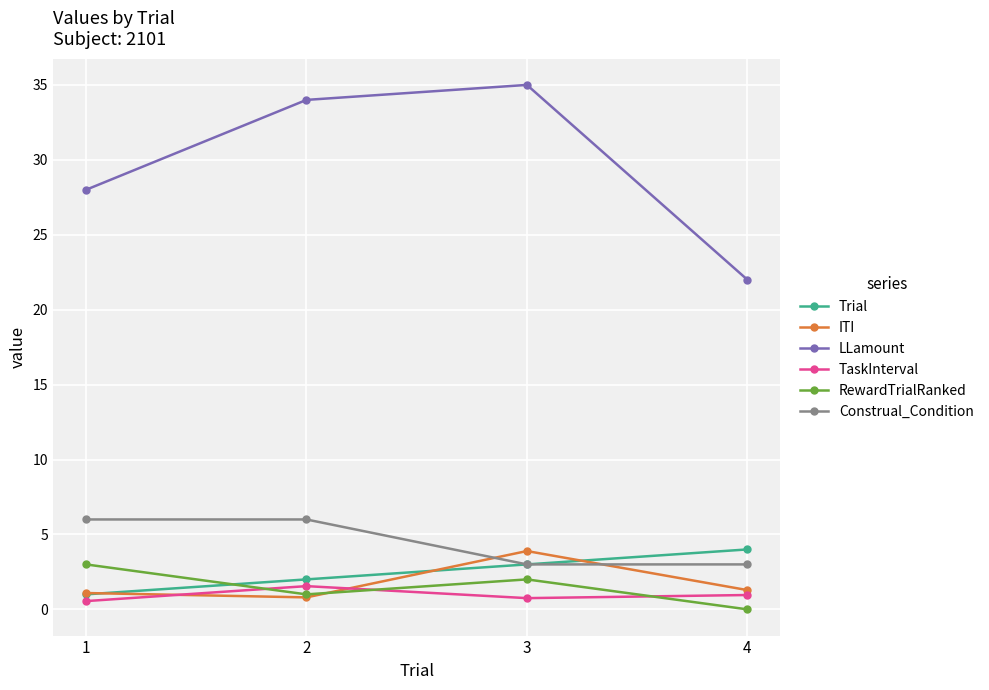

The ITI series shows 1.1 at 1. True or false?

True